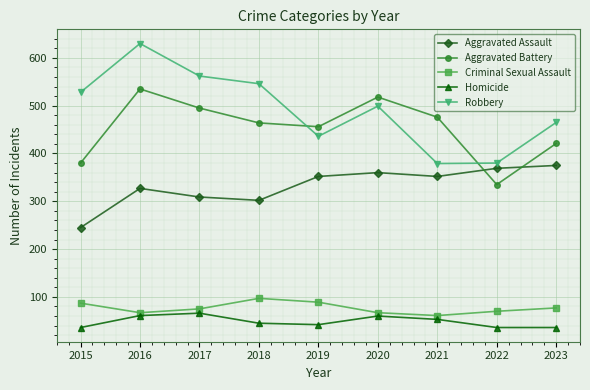

Between 2015 and 2017, which series saw the biggest shift?

Aggravated Battery